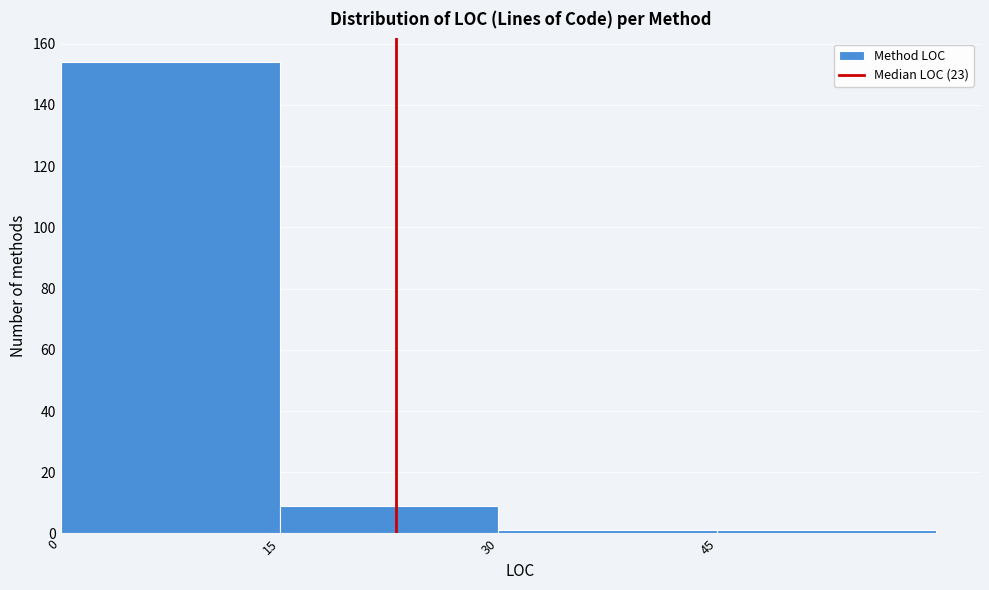

What is the height of the bar covering 15 to 30 on the x-axis? Neither the bar edges nor the heights are printed on the chart, so give them approximately, as read against the axes.

10